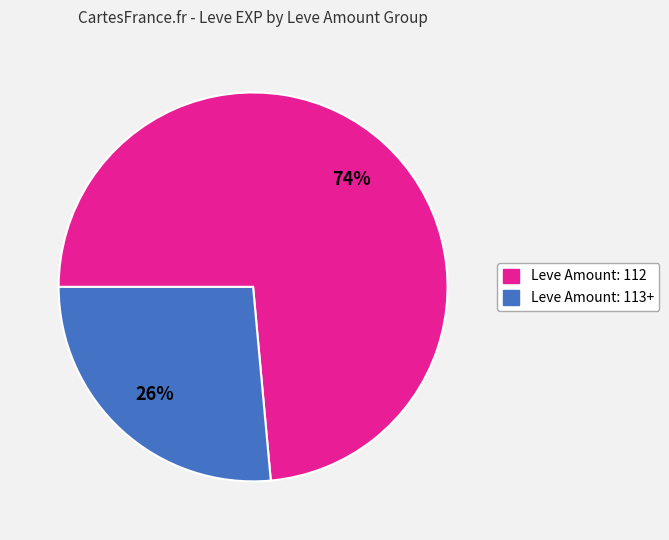

Is there a majority slice in this chart?

Yes